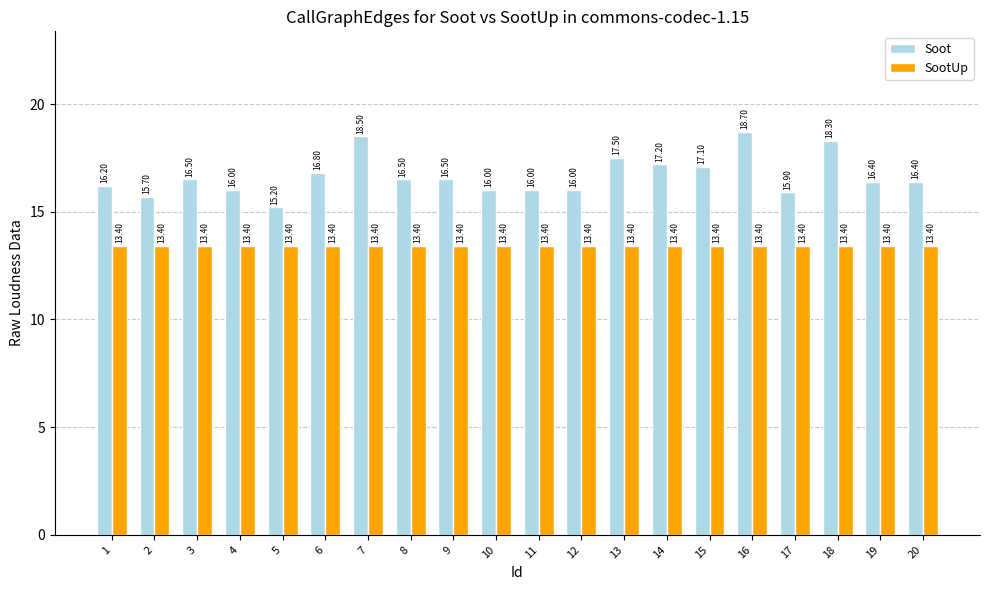

At 5, list the series in order from largest to smallest.

Soot, SootUp